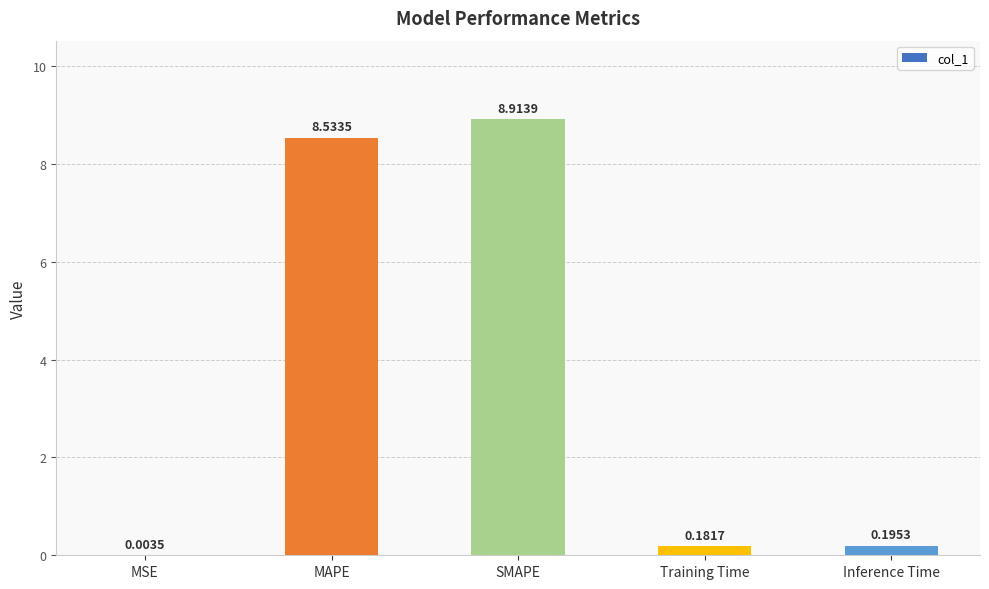

What is the sum of all values?

17.8